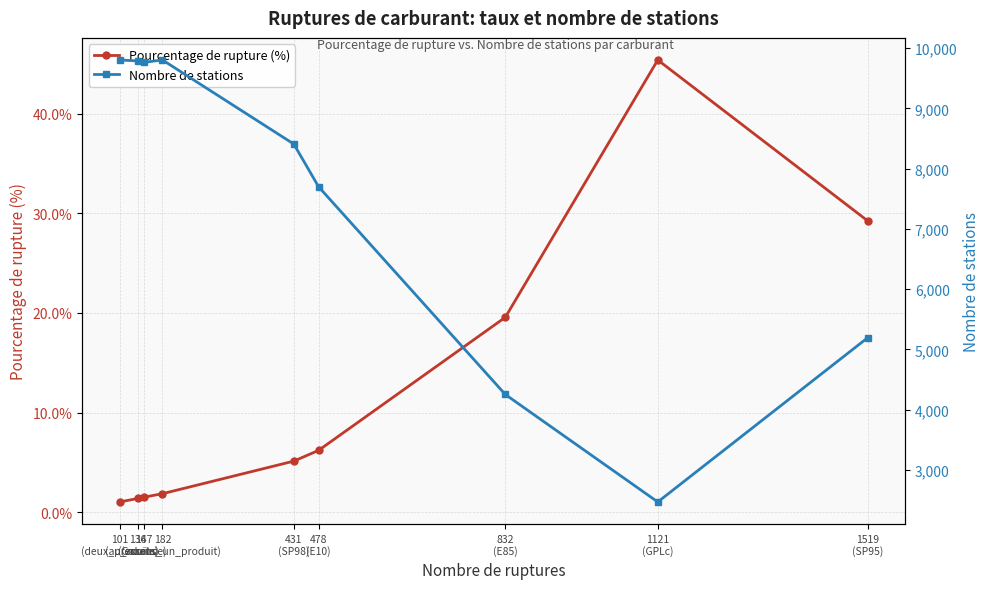

Rank the series by their average value, from lowest to highest.

Pourcentage de rupture (%), Nombre de stations